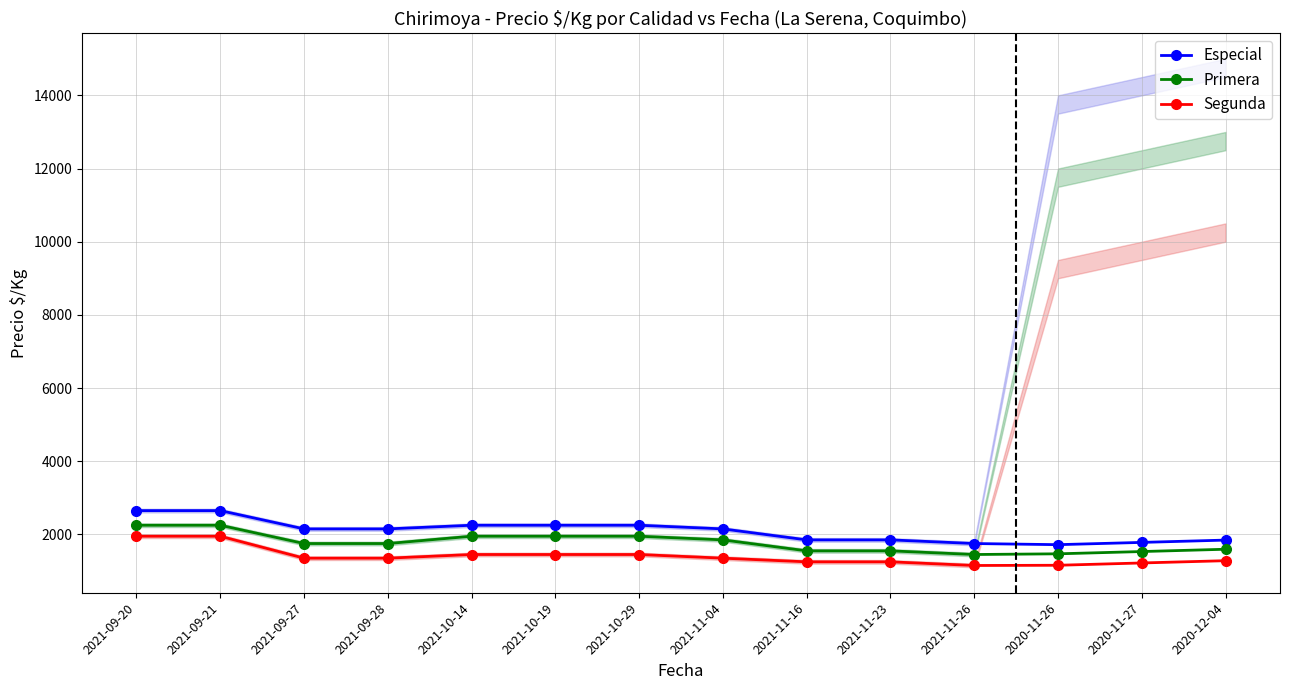

True or false: Segunda and Especial cross at least once.

False